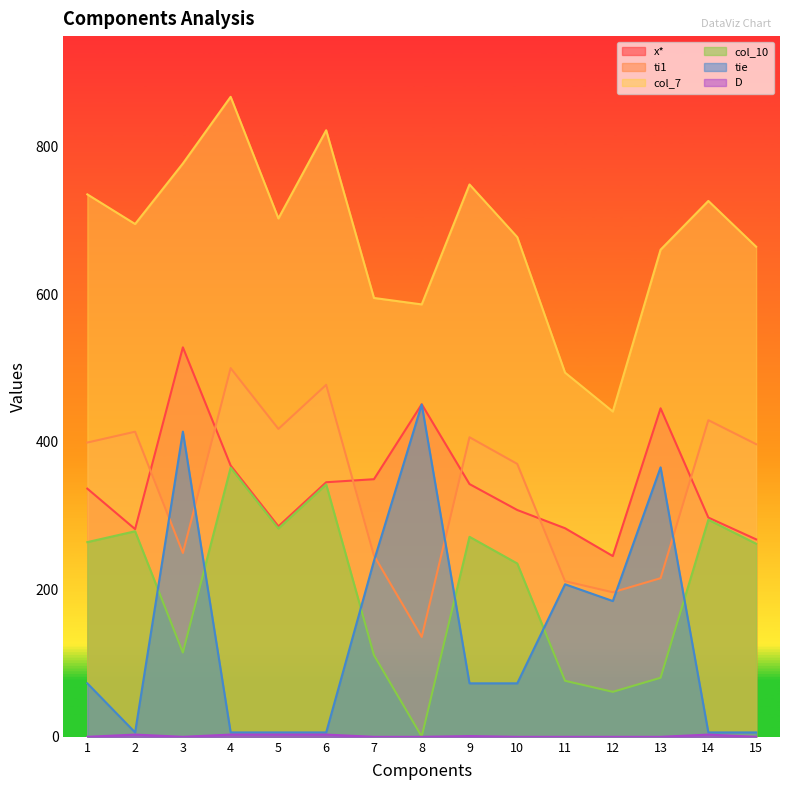

What value does the ti1 series have at 15?

396.8